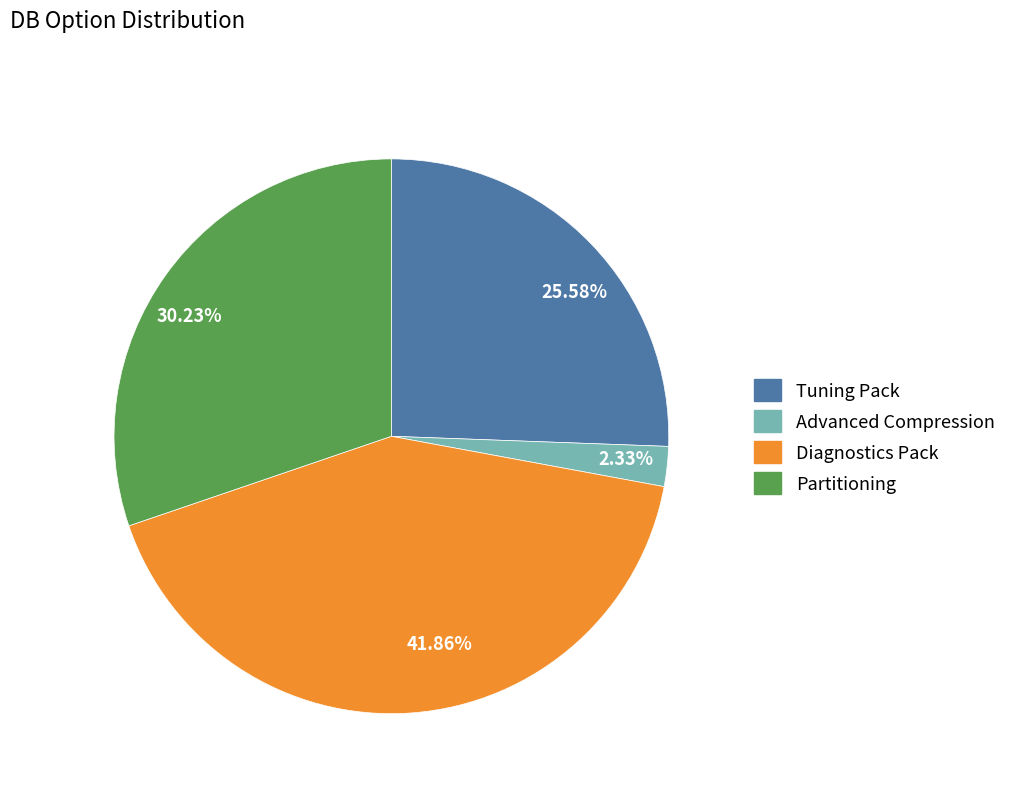

Rank the categories by value from lowest to highest.

Advanced Compression, Tuning Pack, Partitioning, Diagnostics Pack